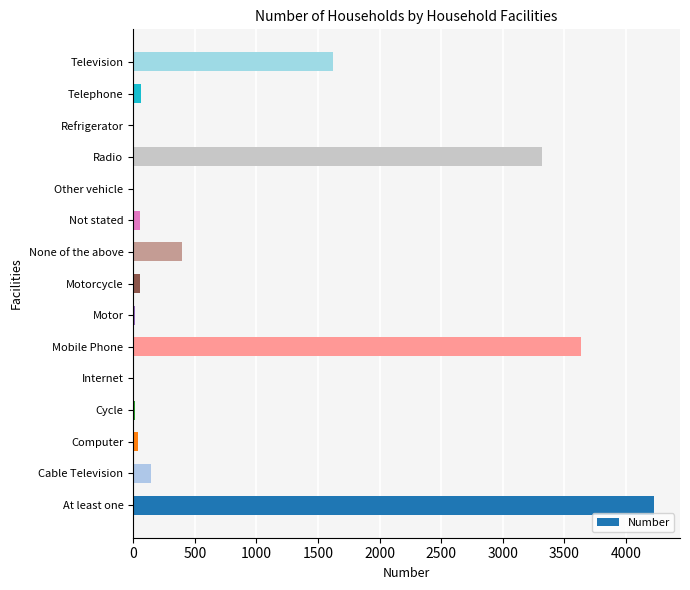

Read the value at None of the above.

398